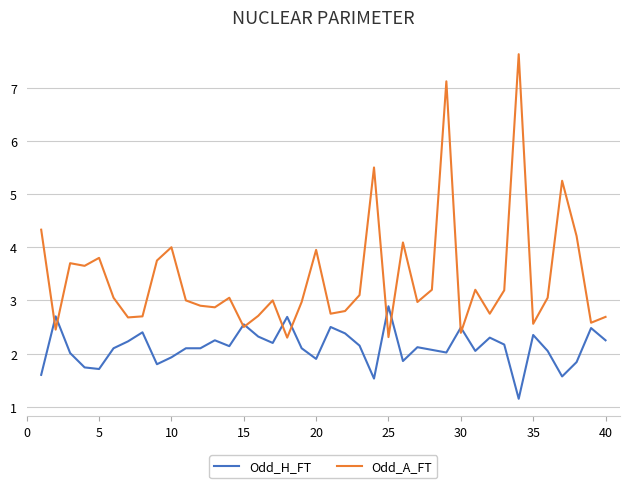

What are all the series names shown in the legend?

Odd_H_FT, Odd_A_FT